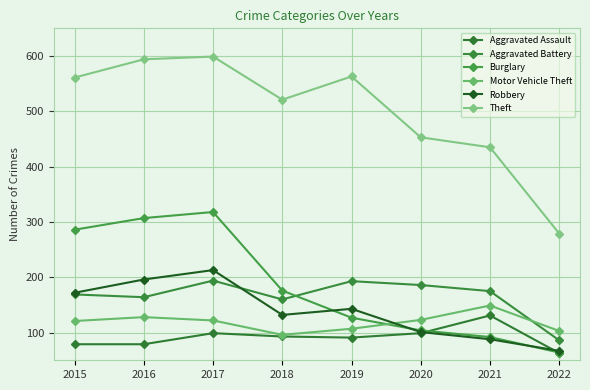

True or false: Burglary and Robbery intersect in this chart.

True